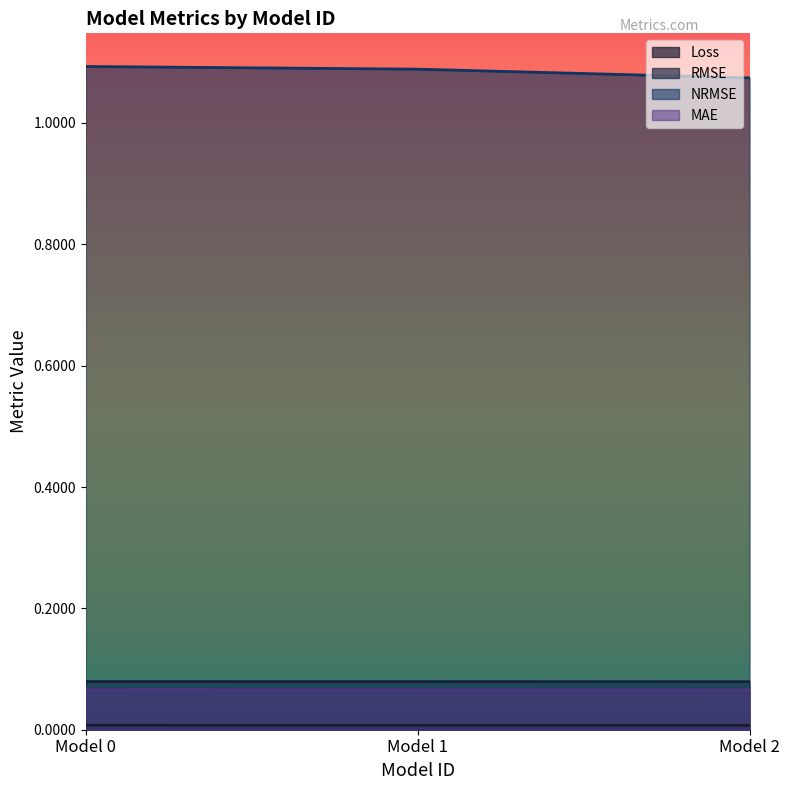

Which series has the largest total across all categories?

NRMSE